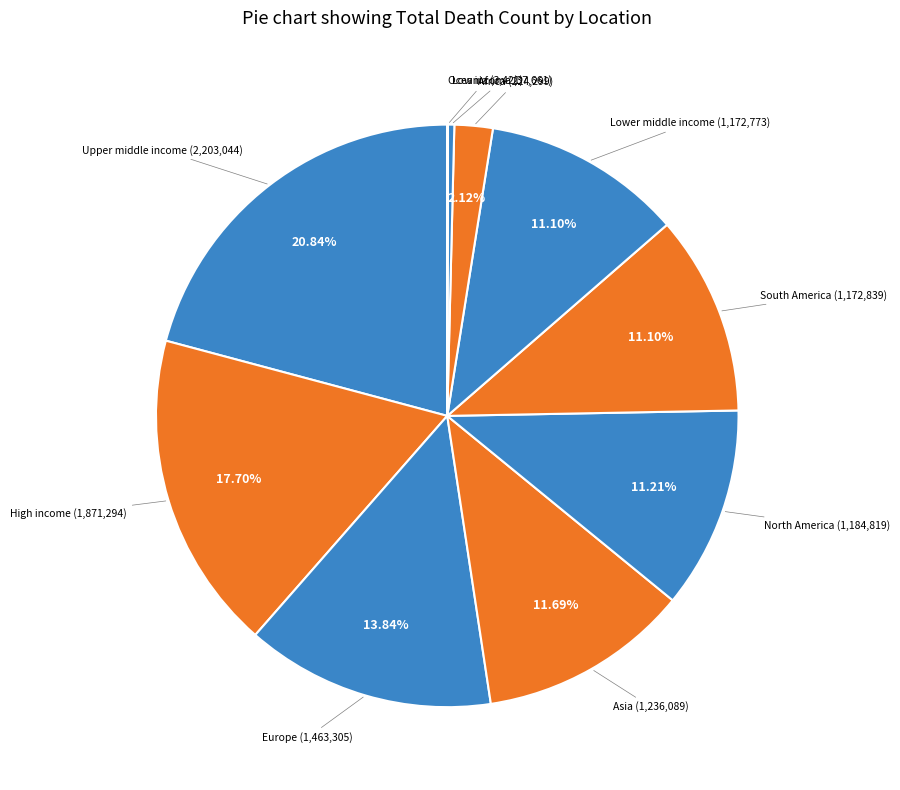

Count the number of slices in the pie.

10